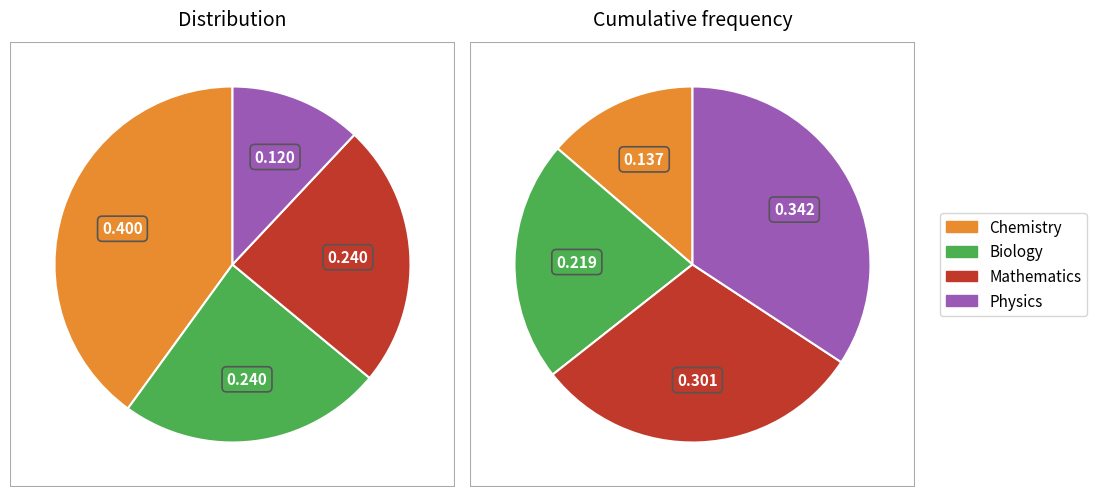

What percentage is the Physics slice, to the nearest percent?

12%